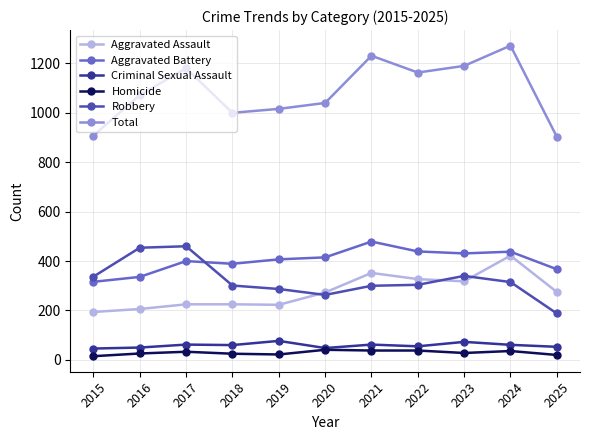

How many data points does each series have?

11